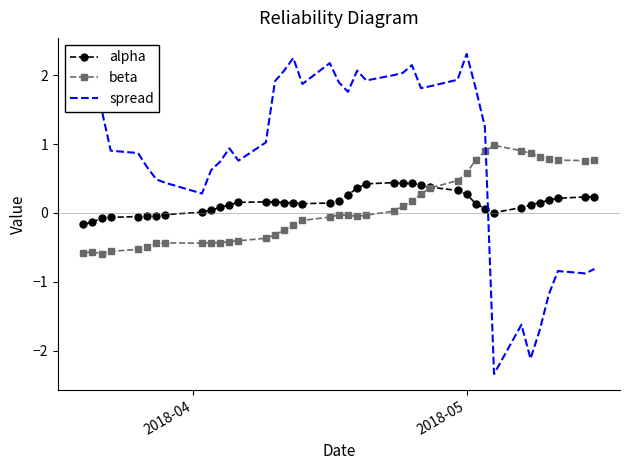

List the series in order of their peak value, highest first.

spread, beta, alpha